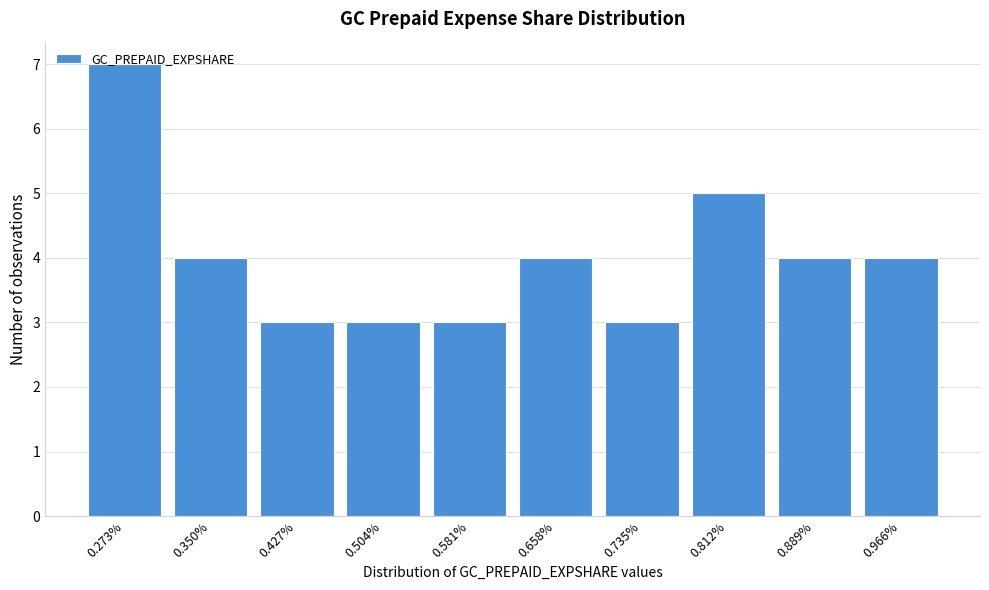

What is the sum of the values at 0.735% and 0.273%?

10